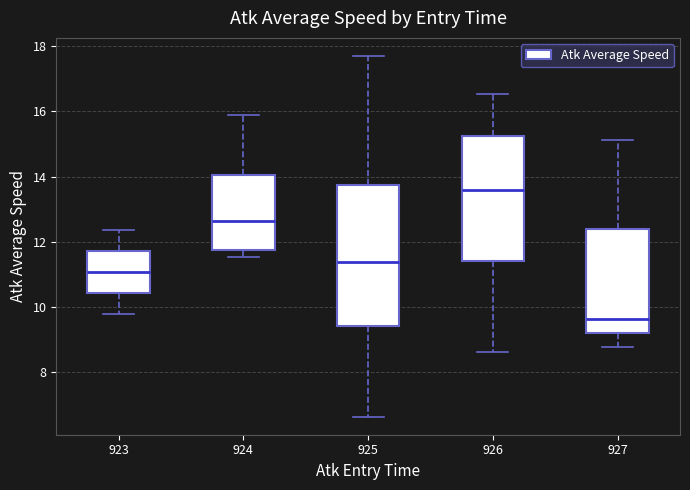

Where does the median line of the box at x = 923 sit on the y-axis? The values are not printed on the chart, so give them approximately, as read against the axis.

11.0